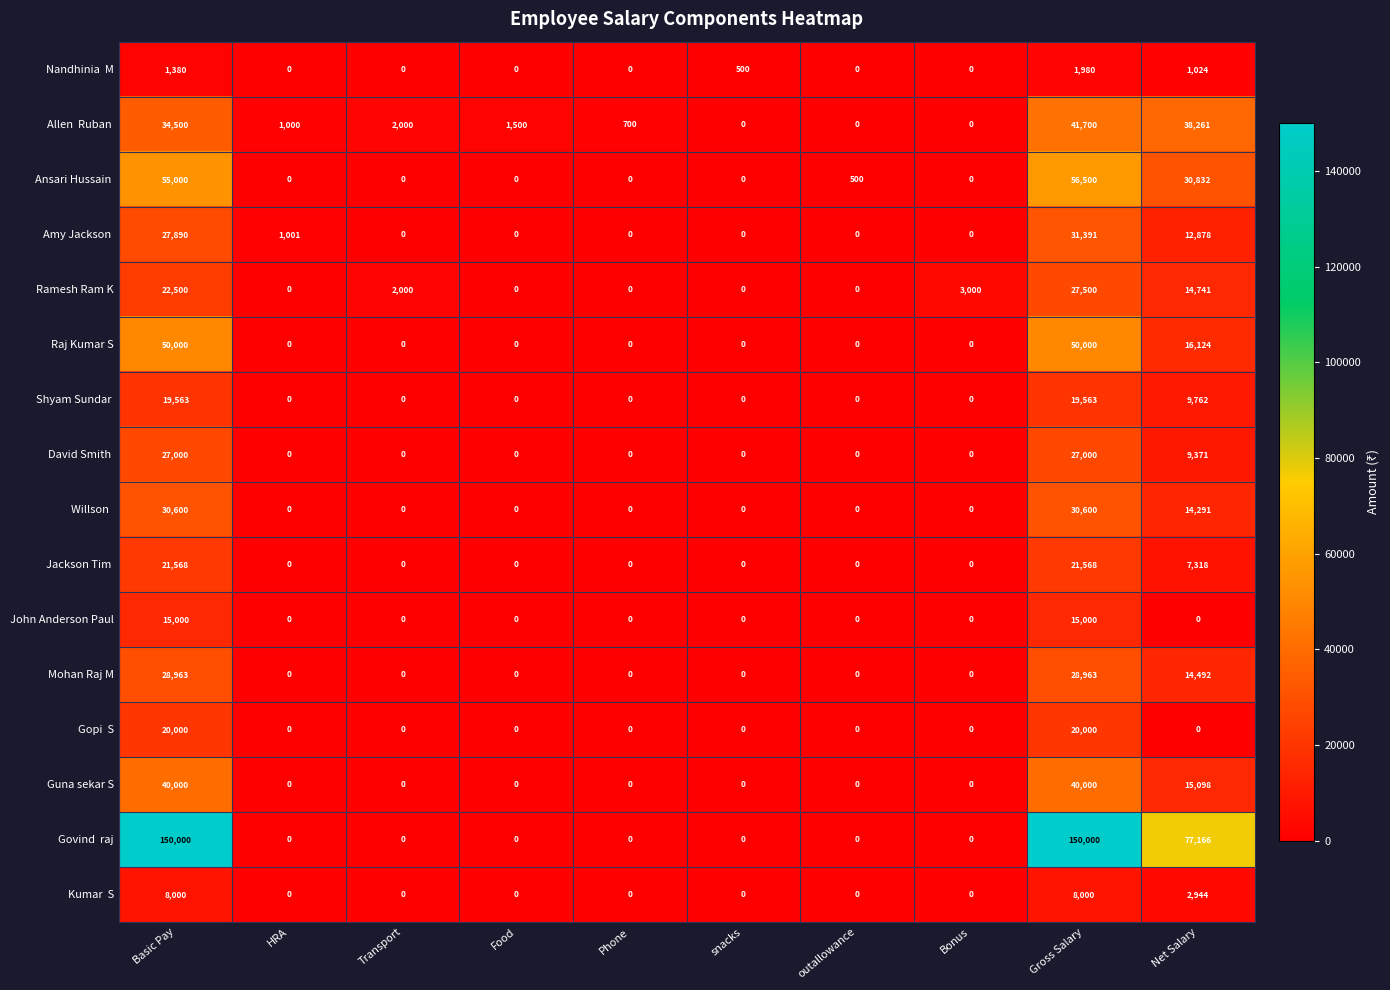

What is the difference between the highest and lowest values at Net Salary?

77166